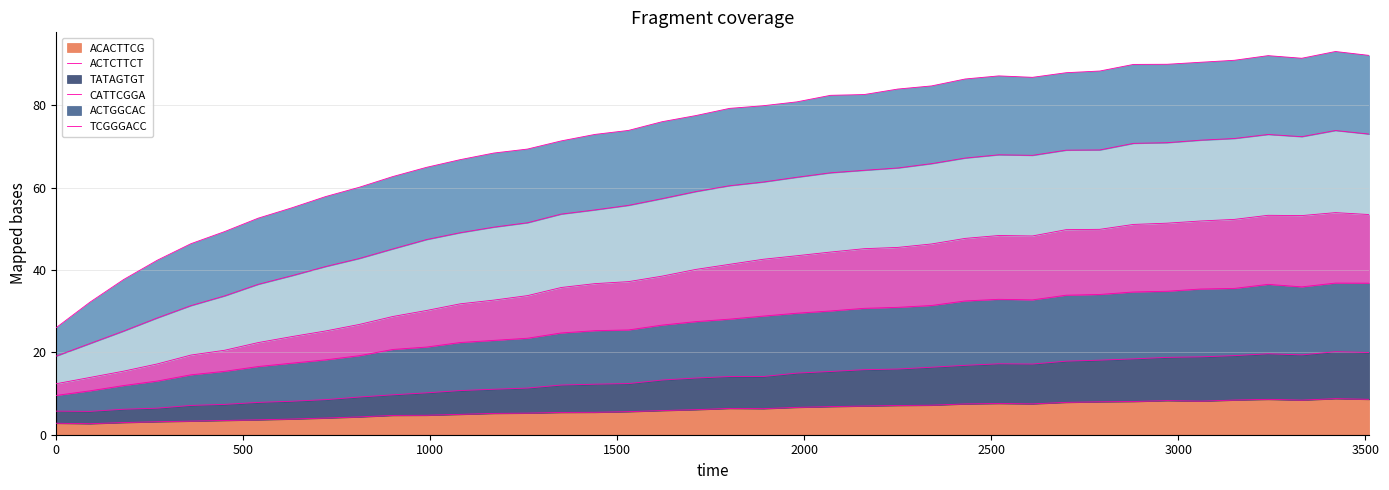

What are all the series names shown in the legend?

ACACTTCG, ACTCTTCT, TATAGTGT, CATTCGGA, ACTGGCAC, TCGGGACC